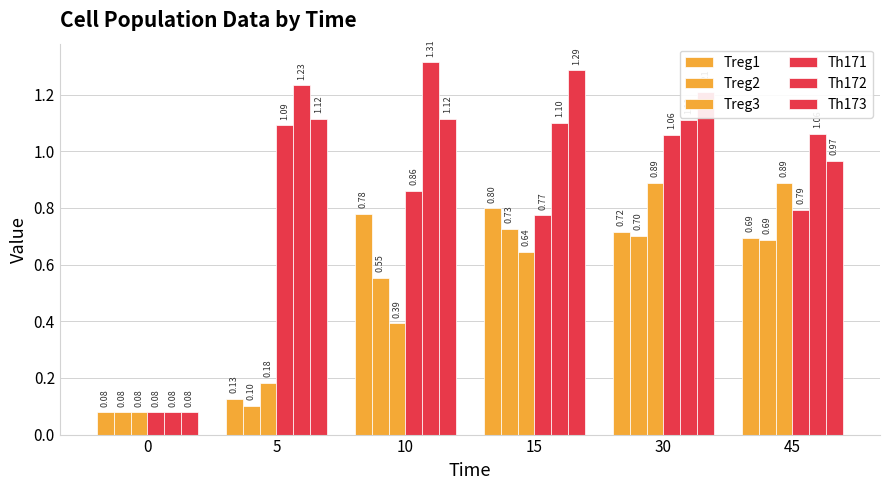

How many values in the Th173 series are below 1?

2